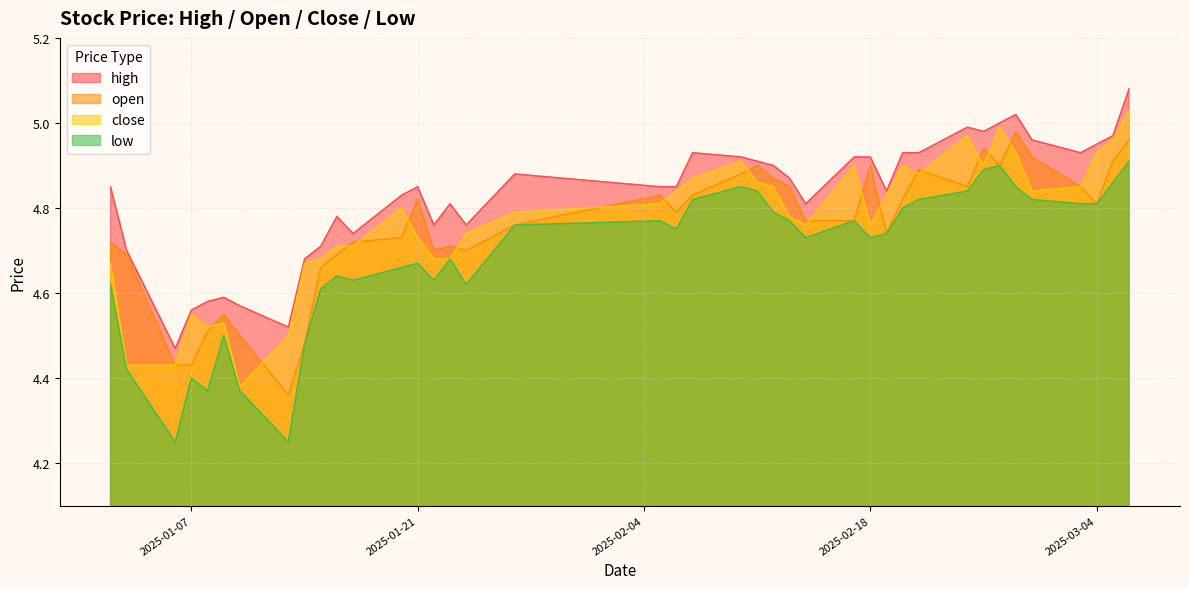

Reading left to right, transcribe all the data shown in this chart.

high: 4.8	4.7	4.5	4.6	4.6	4.6	4.6	4.5	4.7	4.7	4.8	4.7	4.8	4.8	4.8	4.8	4.8	4.9	4.8	4.8	4.9	4.9	4.9	4.9	4.9	4.8	4.9	4.9	4.8	4.9	4.9	5.0	5.0	5.0	5.0	5.0	4.9	5.0	5.0	5.1
open: 4.7	4.7	4.4	4.4	4.5	4.5	4.5	4.4	4.5	4.7	4.7	4.7	4.7	4.8	4.7	4.7	4.7	4.8	4.8	4.8	4.8	4.9	4.9	4.9	4.8	4.8	4.8	4.9	4.7	4.8	4.9	4.8	4.9	4.9	5.0	4.9	4.8	4.8	4.9	5.0
close: 4.7	4.4	4.4	4.5	4.5	4.5	4.4	4.5	4.7	4.7	4.7	4.7	4.8	4.7	4.7	4.7	4.7	4.8	4.8	4.8	4.9	4.9	4.9	4.8	4.8	4.8	4.9	4.8	4.8	4.9	4.9	5.0	4.9	5.0	4.9	4.8	4.8	4.9	5.0	5.0
low: 4.6	4.4	4.2	4.4	4.4	4.5	4.4	4.2	4.5	4.6	4.6	4.6	4.7	4.7	4.6	4.7	4.6	4.8	4.8	4.8	4.8	4.8	4.8	4.8	4.8	4.7	4.8	4.7	4.7	4.8	4.8	4.8	4.9	4.9	4.8	4.8	4.8	4.8	4.9	4.9